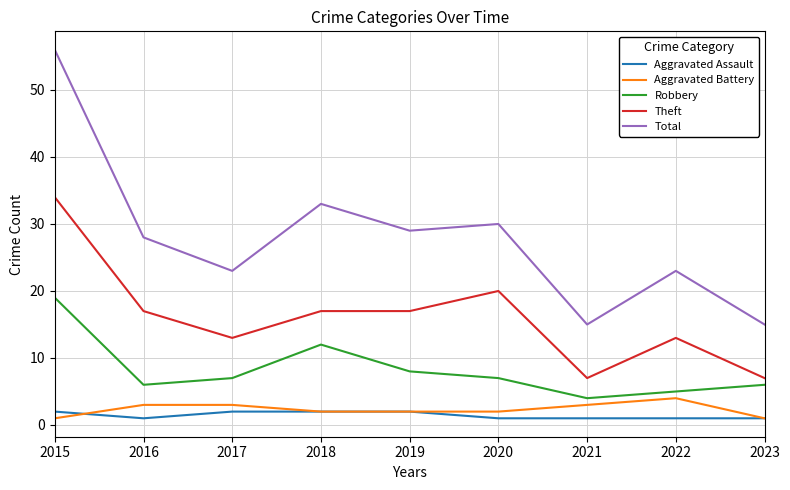

Which series has the largest range (max minus min)?

Total